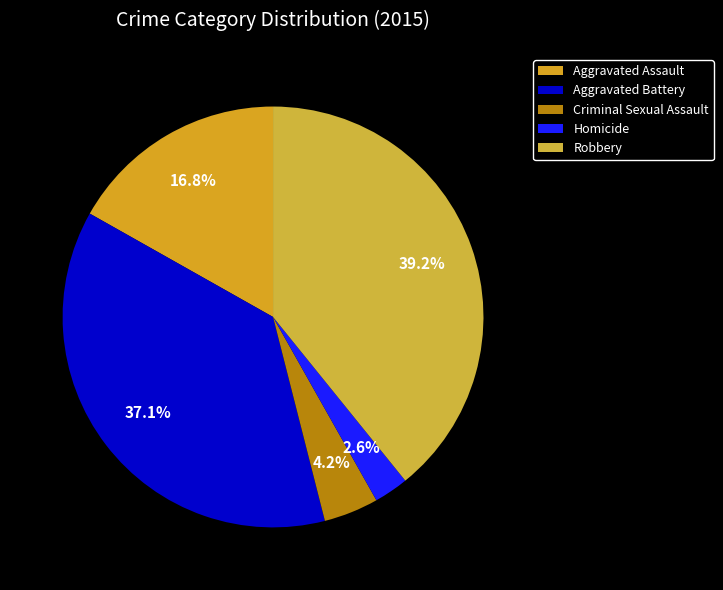

Count the number of slices in the pie.

5